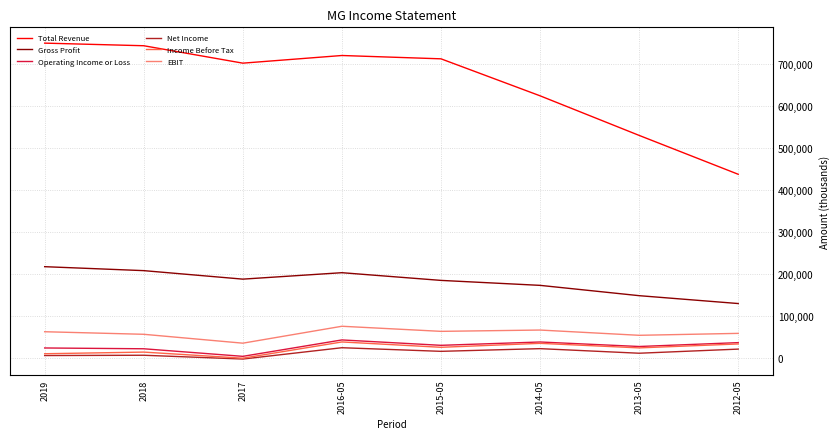

What is the sum of the Gross Profit values at 2014-05 and 2019?

390200